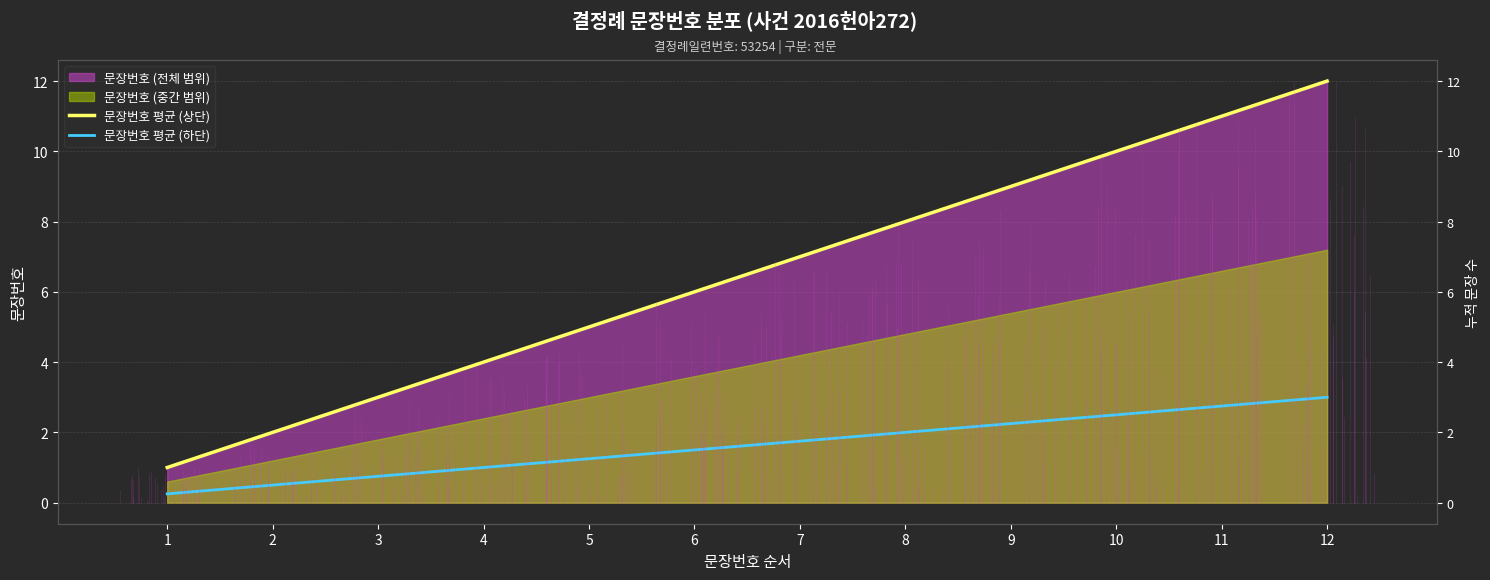

What is the average value of the 문장번호 평균 (상단) series?

6.5